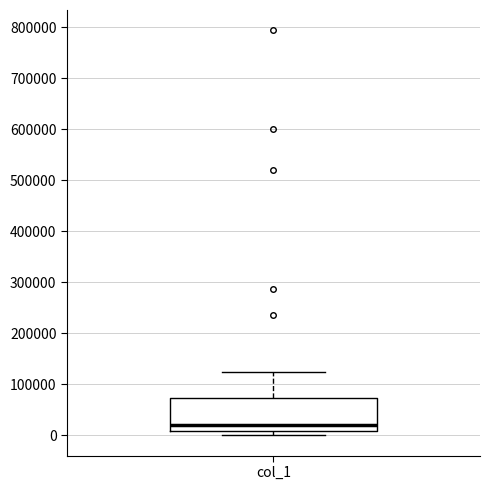

Read this box plot against the y-axis: the position of the median line, the range covered by the box, and the ends of both whiskers. The values are not printed on the chart, so give them approximately, as read against the axis.

median 20000, box 10000 to 70000, whiskers 0 to 120000